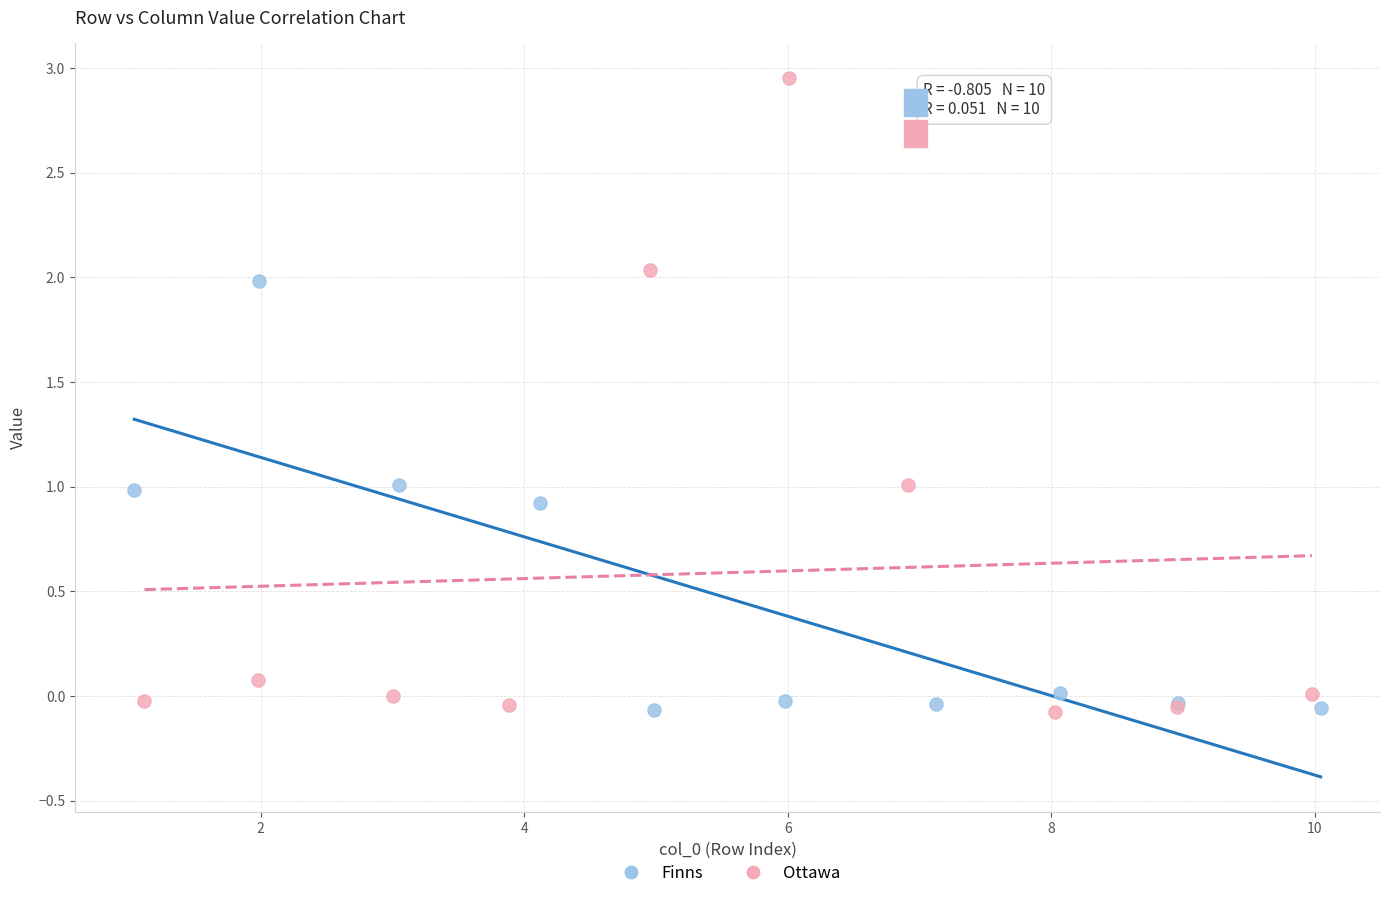

Which series reaches the maximum Y coordinate?

Ottawa